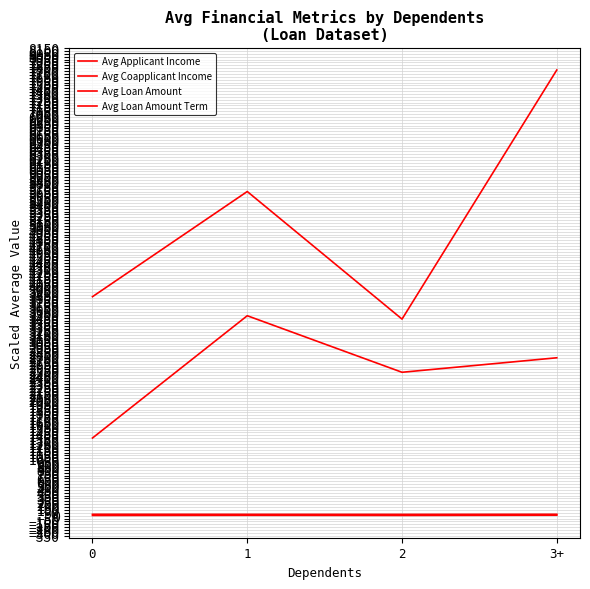

True or false: Avg Coapplicant Income has a value of 2499.3 at 2.

True